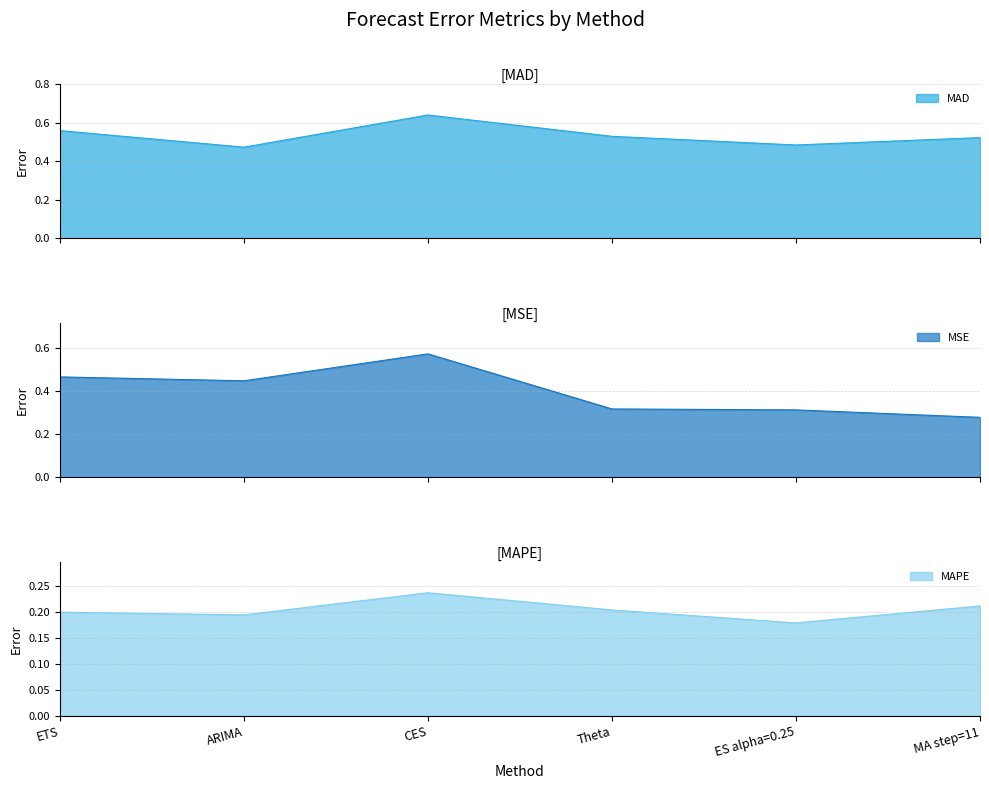

In MAPE, how many points are lower than both neighbors (excluding endpoints)?

2